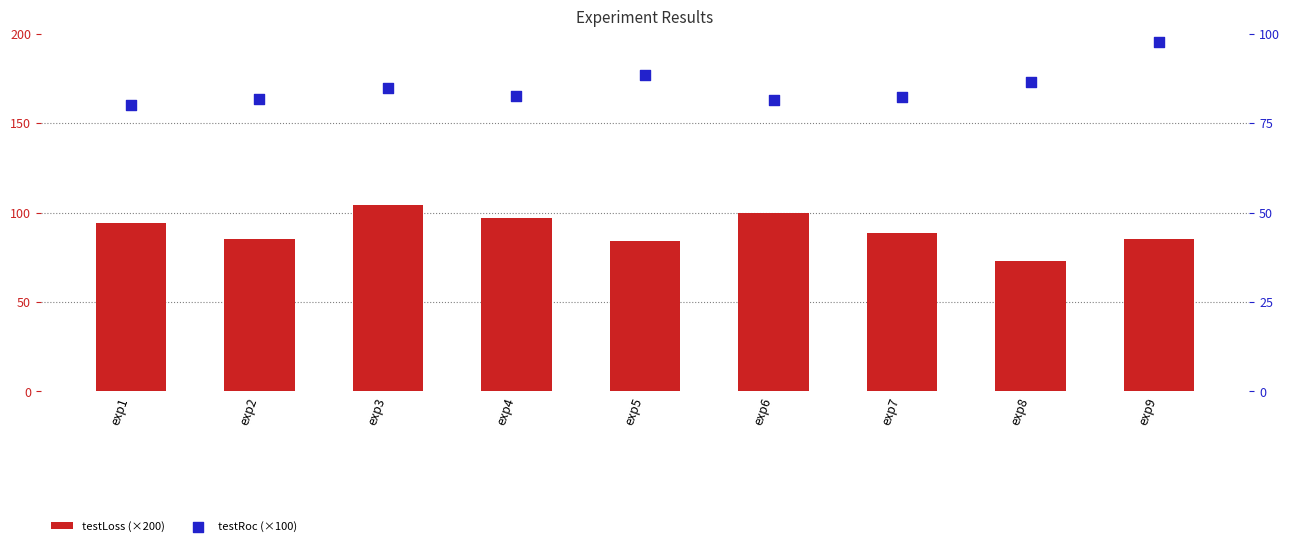

Which series has the widest spread of Y values?

testLoss (×200)